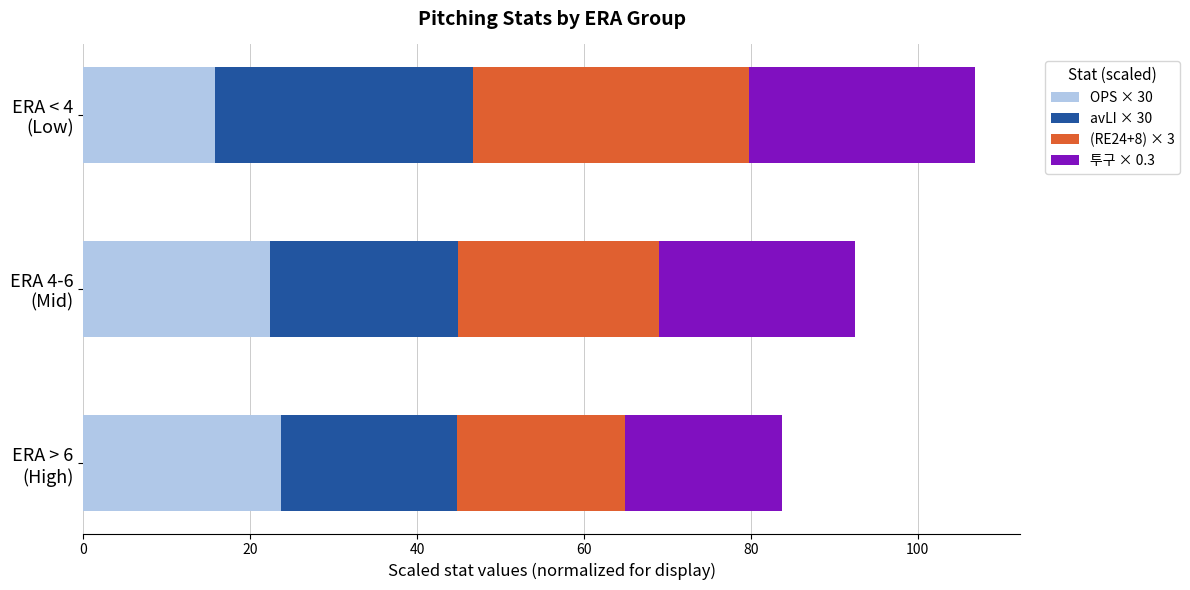

What is the lowest value of the OPS × 30 series?

15.8